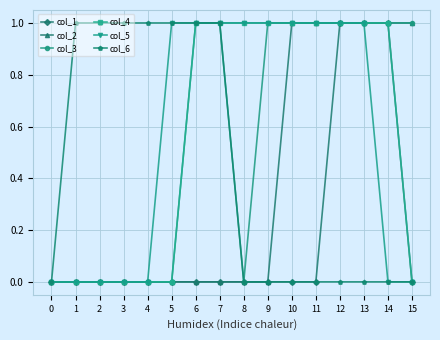

What is the total value across all series at 2?

1